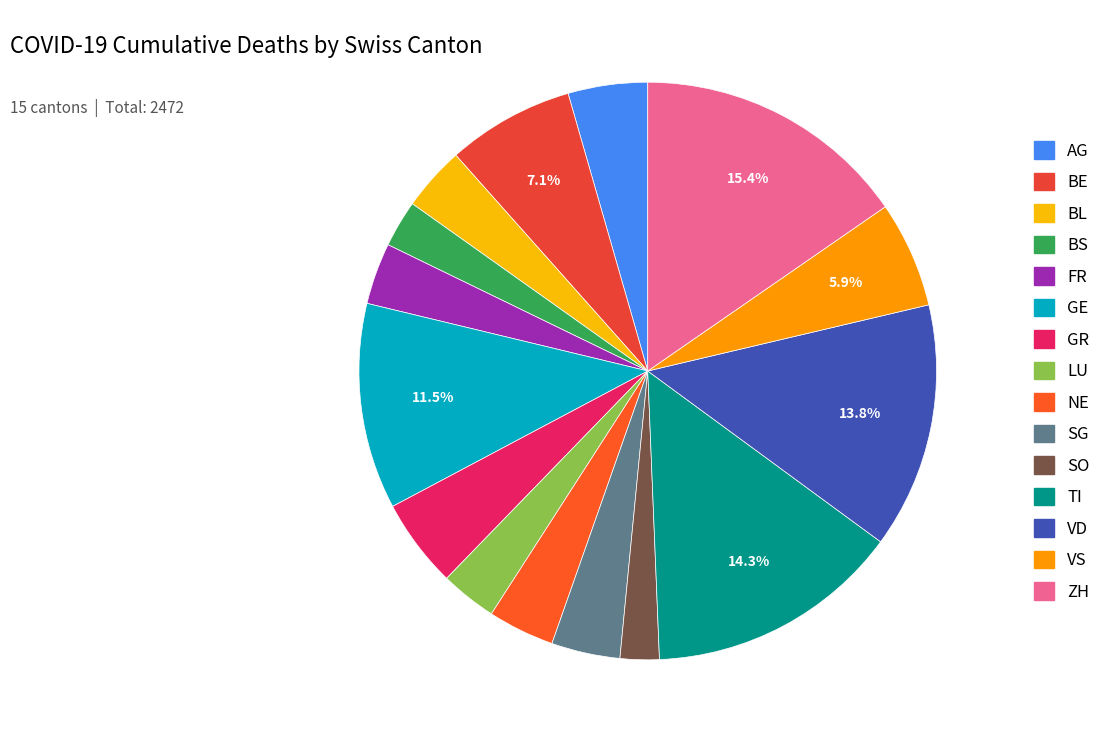

What is the largest slice in the pie chart?

ZH